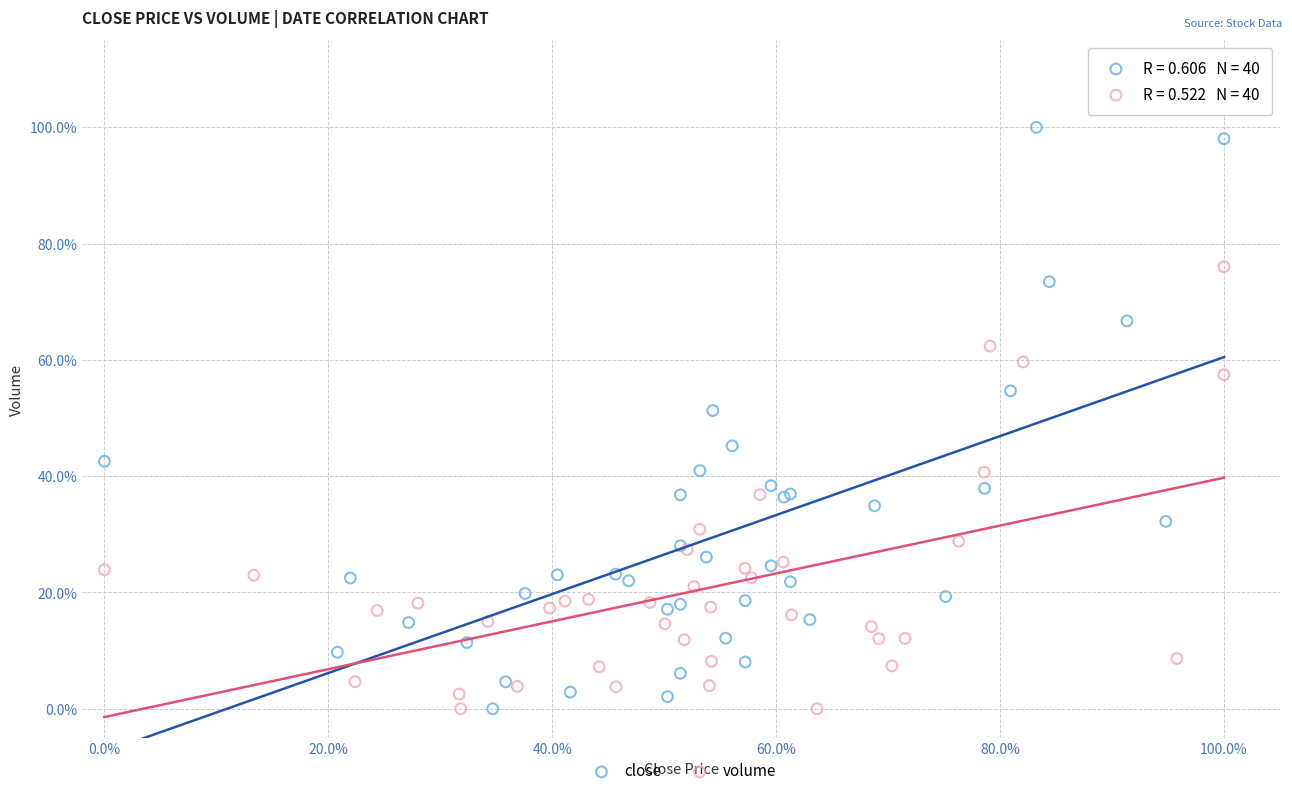

What are all the series names shown in the legend?

close, volume